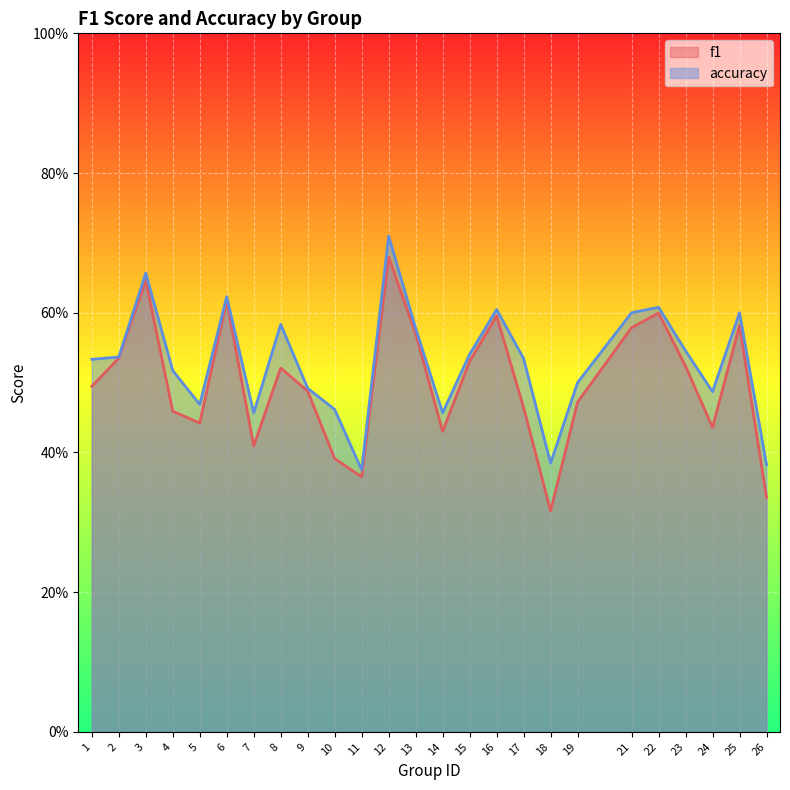

Which label corresponds to the smallest value in the chart?

18